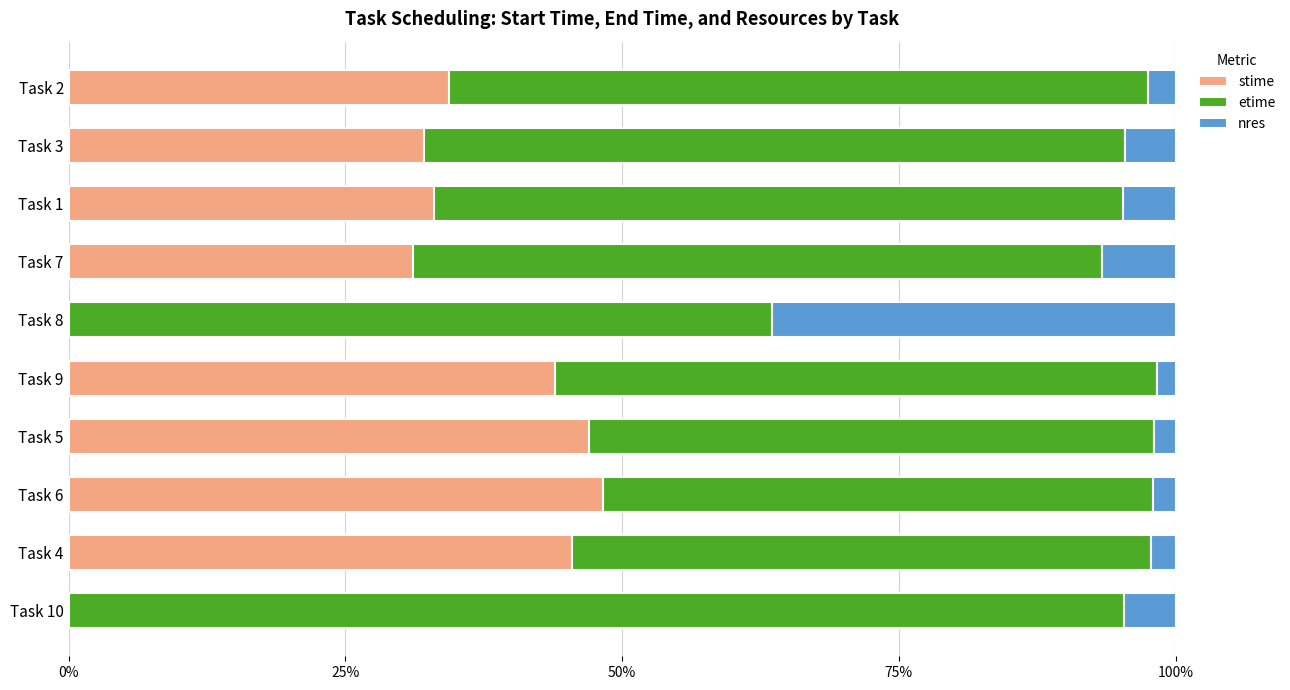

What is the total value across all series at Task 2?

100.0